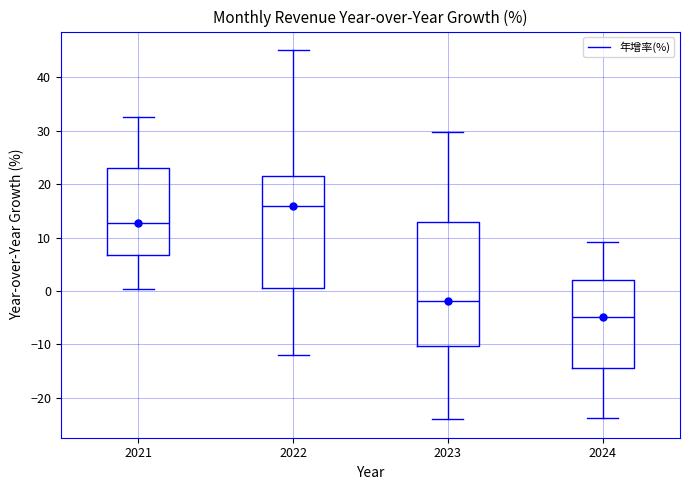

Reading left to right, read every box against the y-axis: the position of its median line, the range the box covers, and the ends of its whiskers. The values are not printed on the chart, so give them approximately, as read against the axis.

2021: median 13, box 7 to 23, whiskers 0 to 33
2022: median 16, box 1 to 22, whiskers -12 to 45
2023: median -2, box -10 to 13, whiskers -24 to 30
2024: median -5, box -14 to 2, whiskers -24 to 9